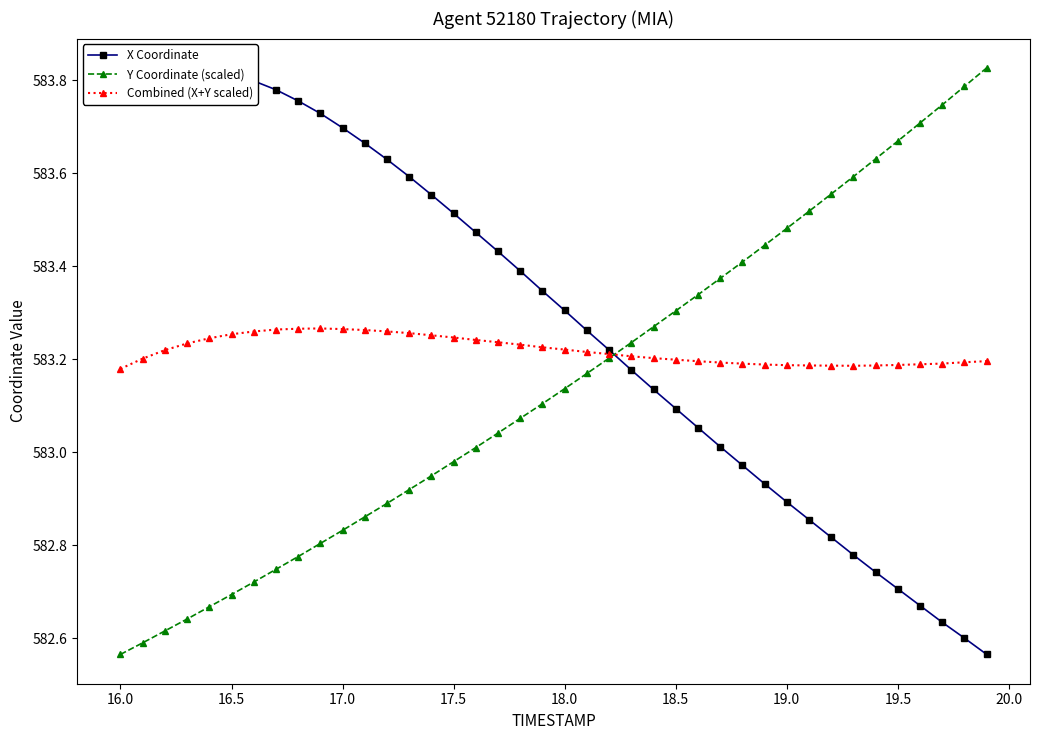

True or false: Combined (X+Y scaled) has more than 0 interior local peaks.

True